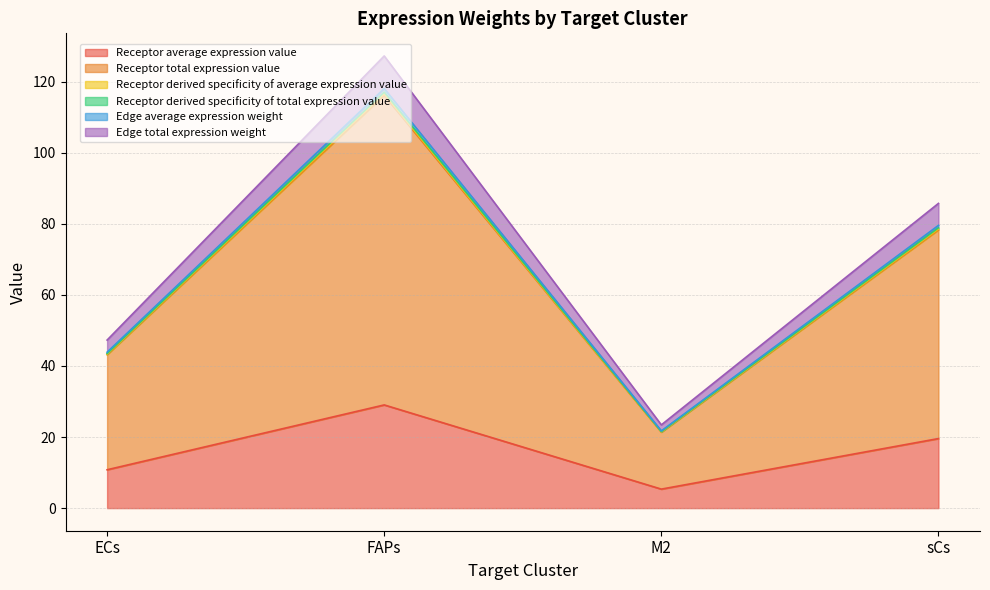

At which label does Edge average expression weight first exceed 79?

FAPs